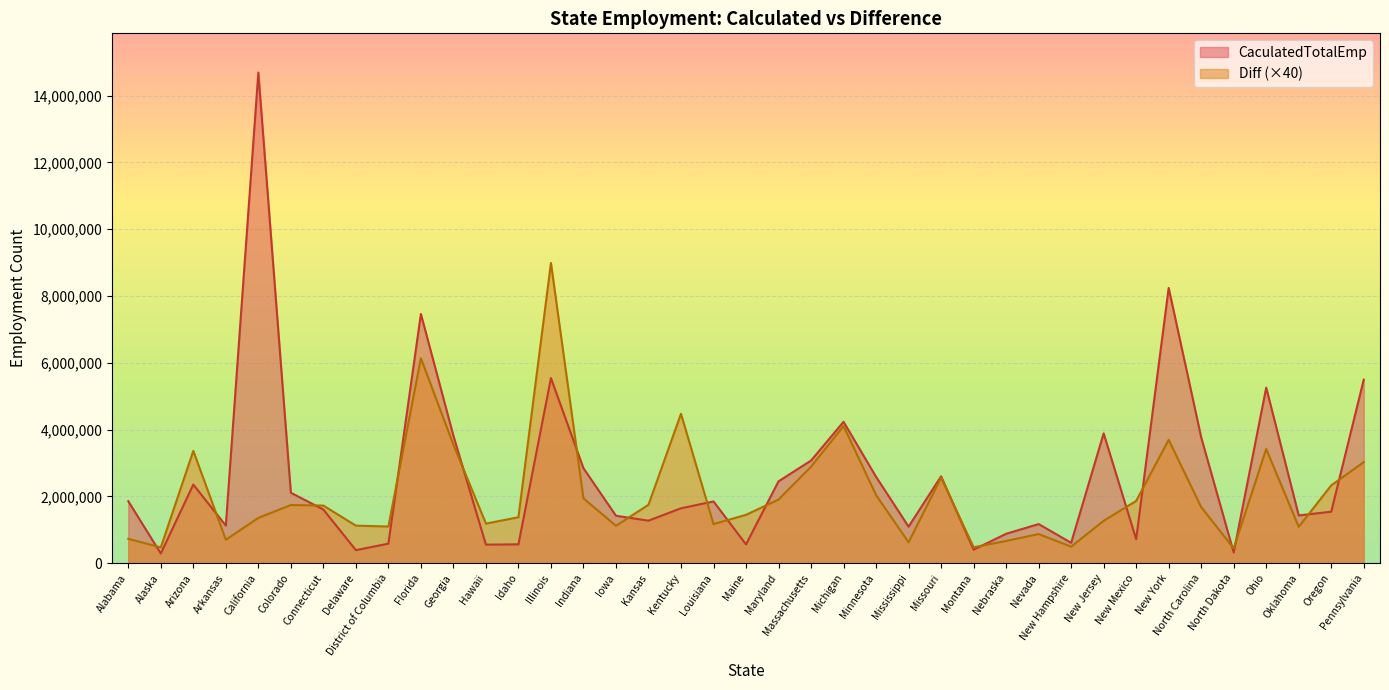

List the series in order of their peak value, highest first.

CaculatedTotalEmp, Diff (×40)